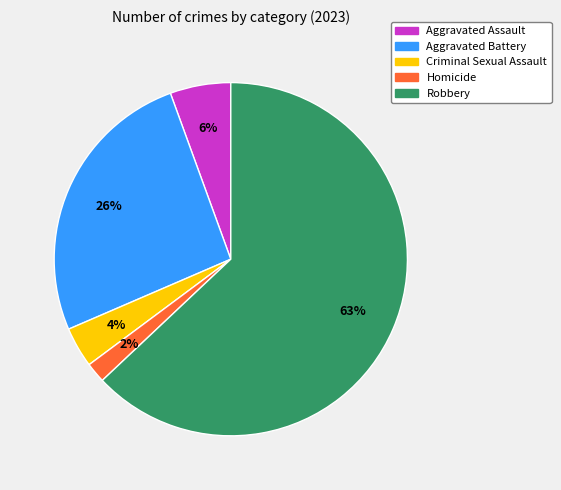

How many slices are in this pie chart?

5